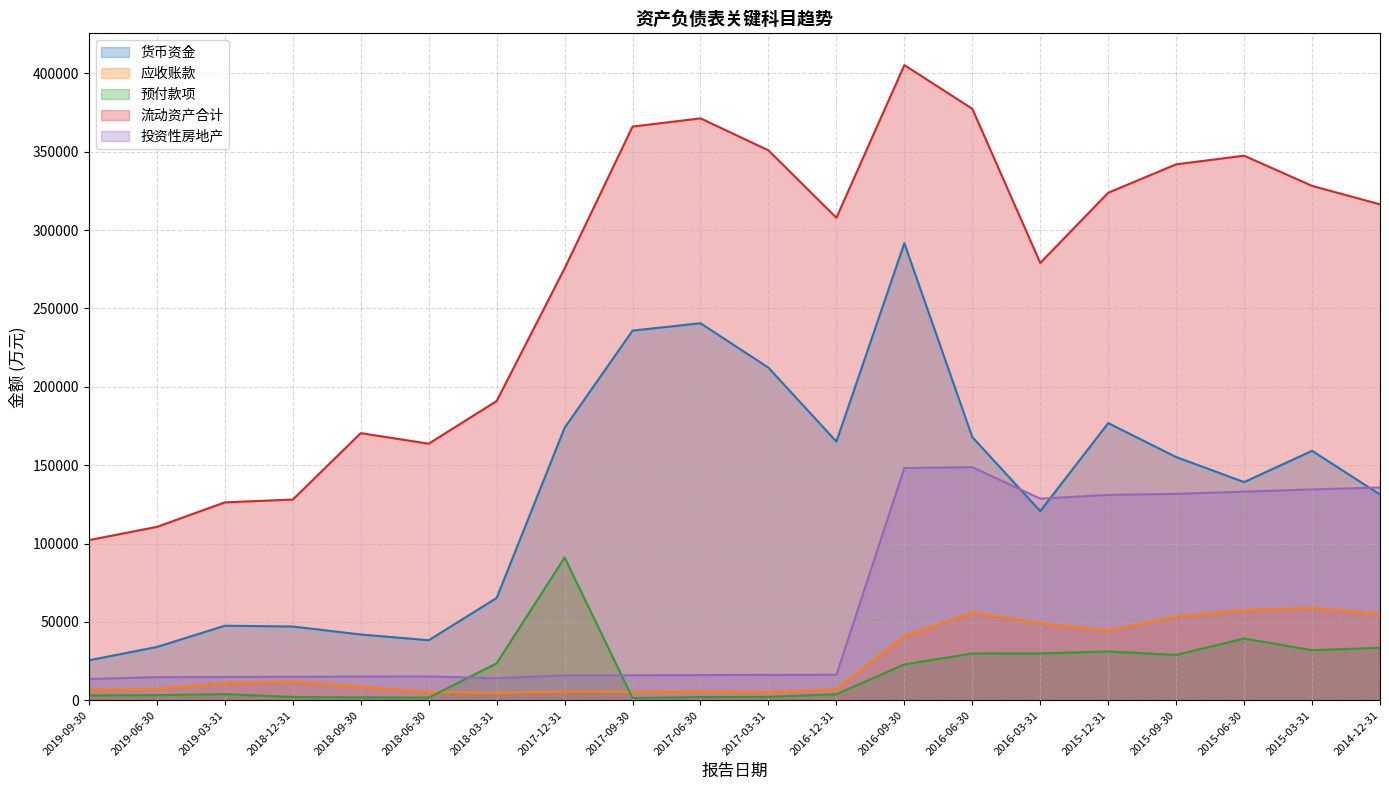

What are all the series names shown in the legend?

货币资金, 应收账款, 预付款项, 流动资产合计, 投资性房地产